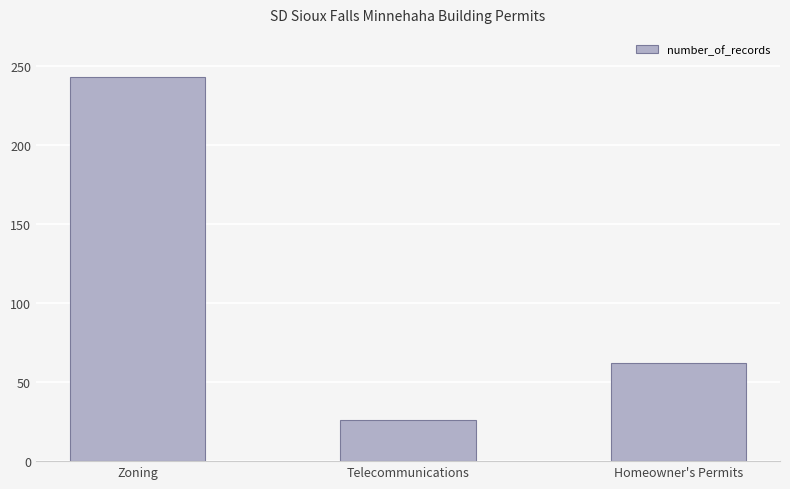

What is the label of the 1st bar from the right?

Homeowner's Permits